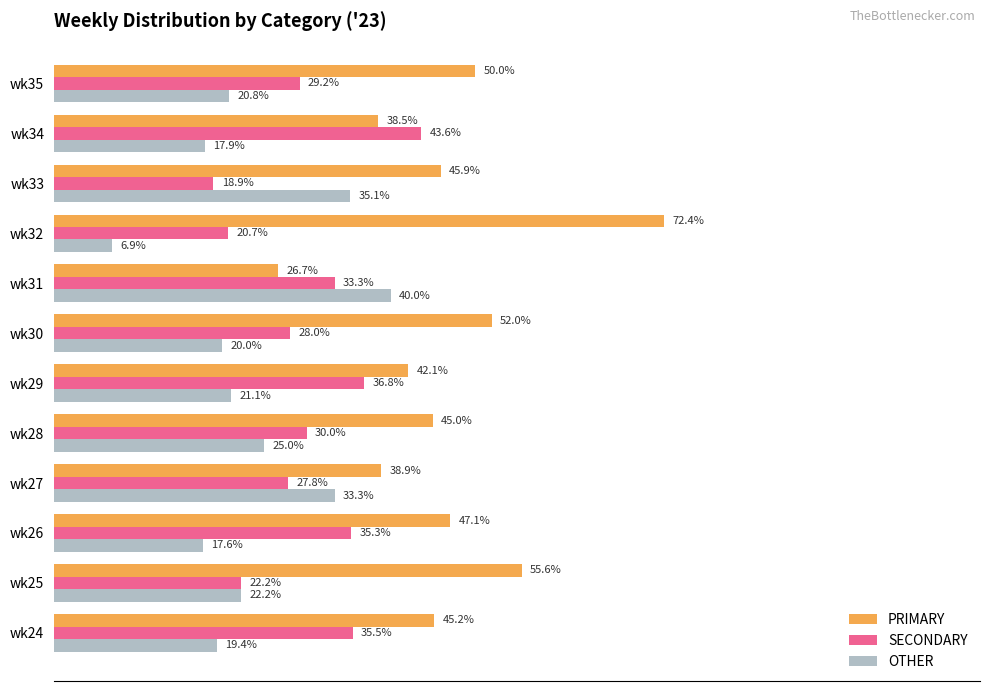

What are all the series names shown in the legend?

PRIMARY, SECONDARY, OTHER